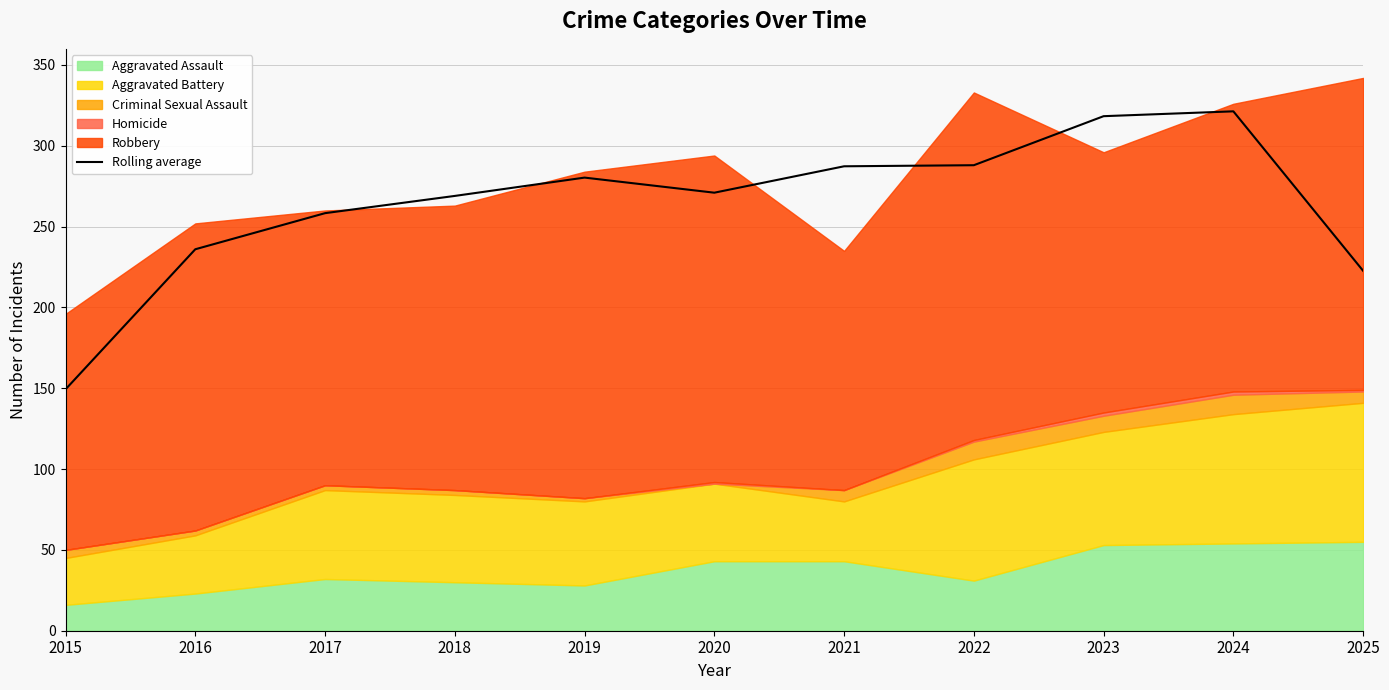

What is the difference between the values at 2022 and 2021?

0.7